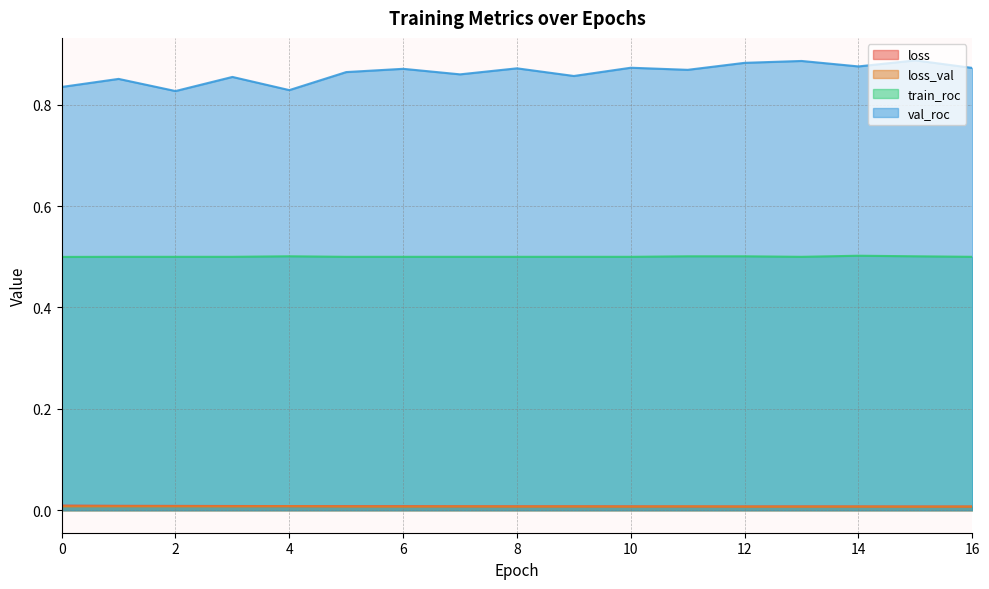

The value of val_roc at 7 is 0.9. True or false?

True